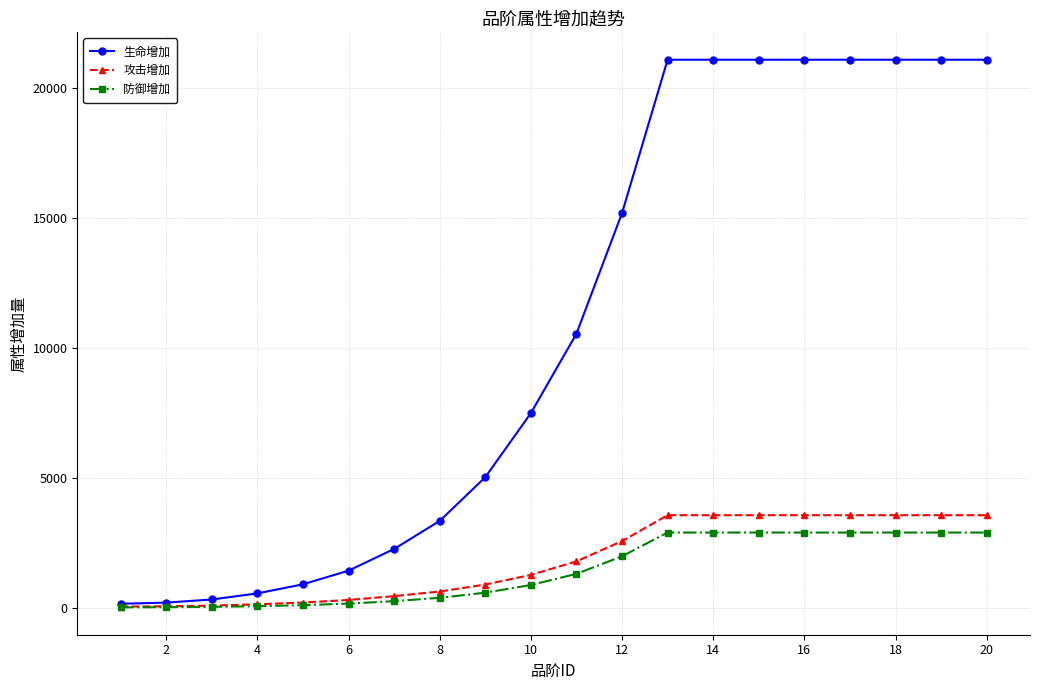

What is the sum of all 攻击增加 values?

36839